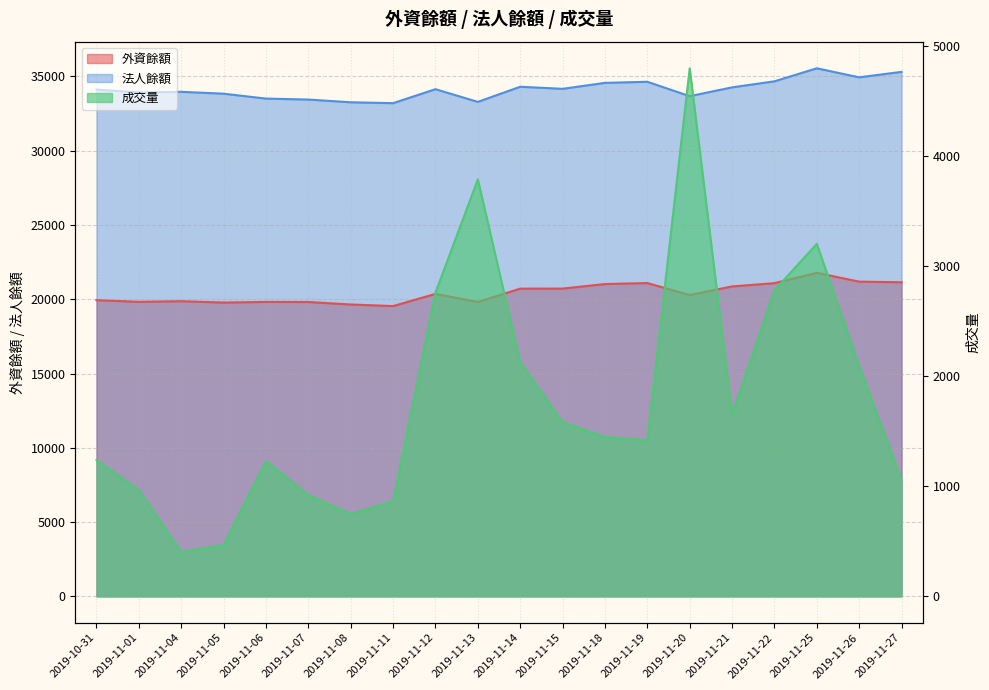

Read the 成交量 value at 2019-11-15.

1582